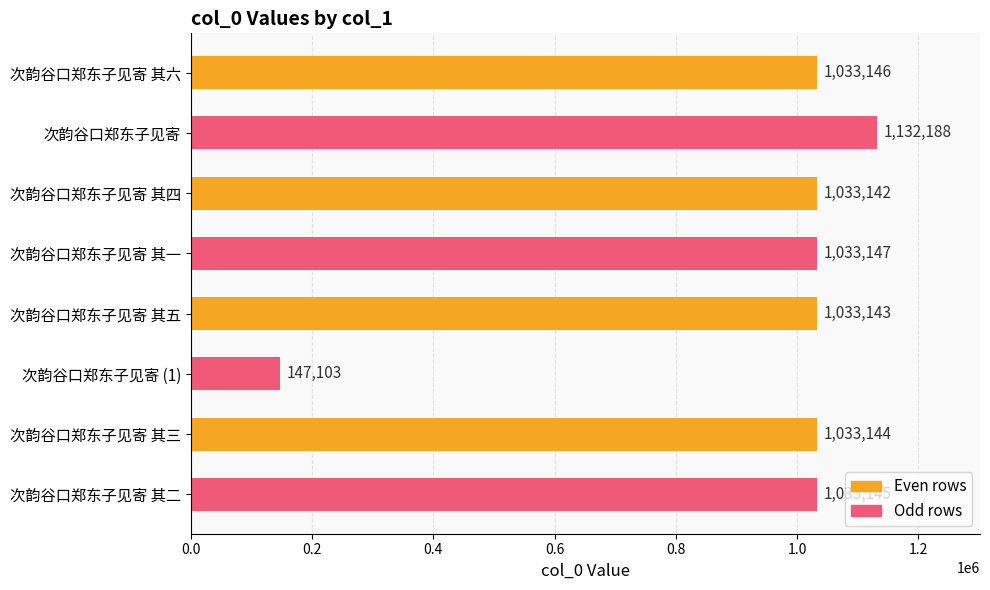

What is the difference between the second highest and minimum values?

886044